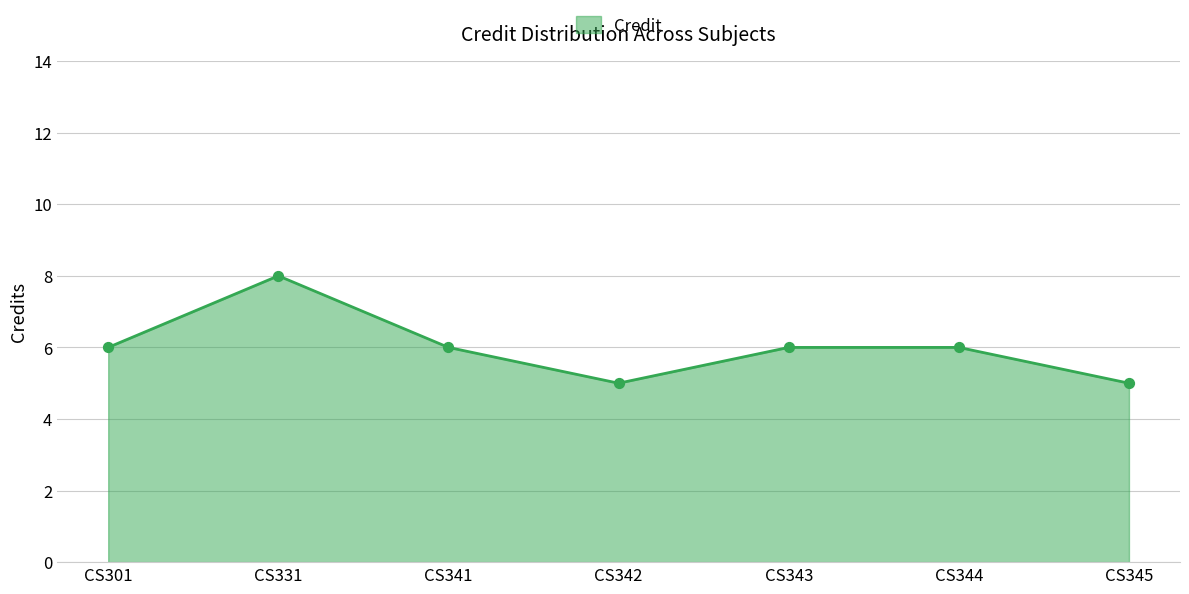

Approximately how many times larger is the value at CS301 compared to CS341?

1.0